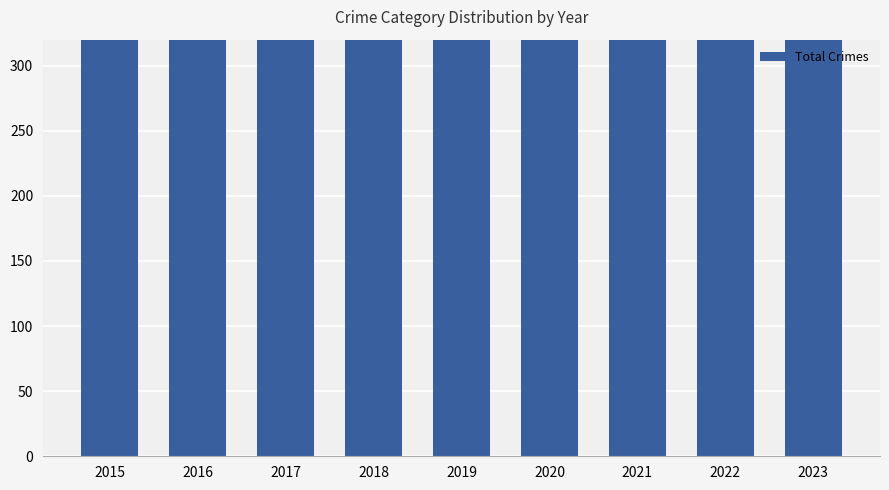

Reading left to right, transcribe all the data shown in this chart.

531	608	568	485	474	410	544	566	456